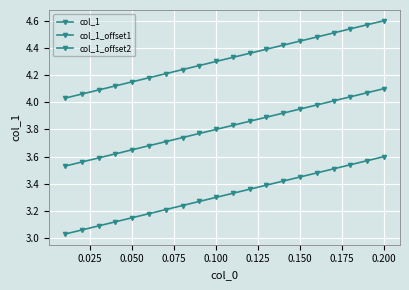

True or false: col_1_offset1 and col_1 intersect in this chart.

False